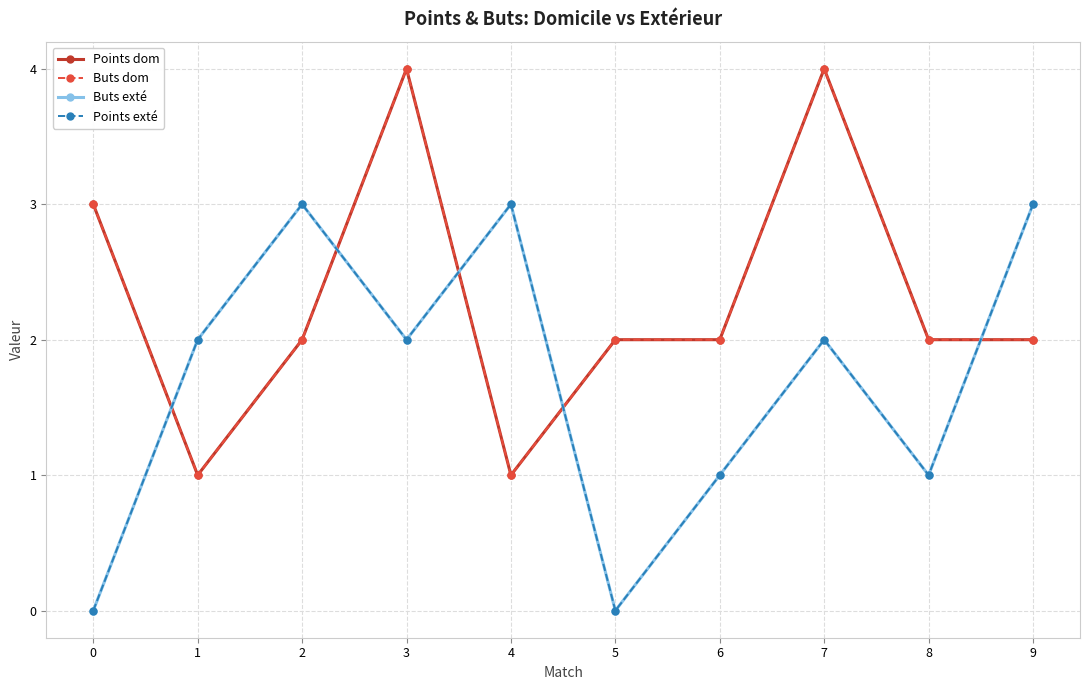

Rank the series at 3 from highest to lowest value.

Points dom, Buts dom, Buts exté, Points exté